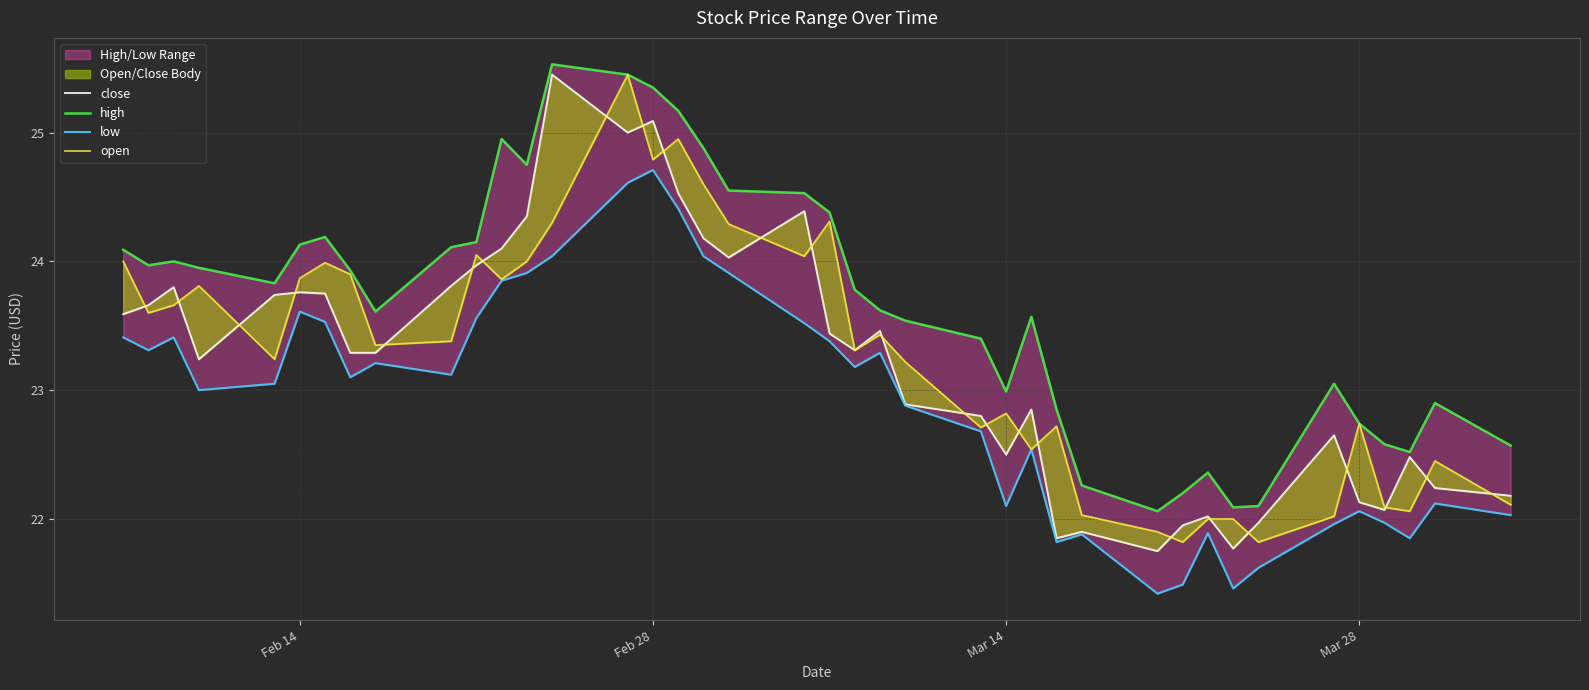

What is the difference between the second highest and minimum values in the low series?

3.2